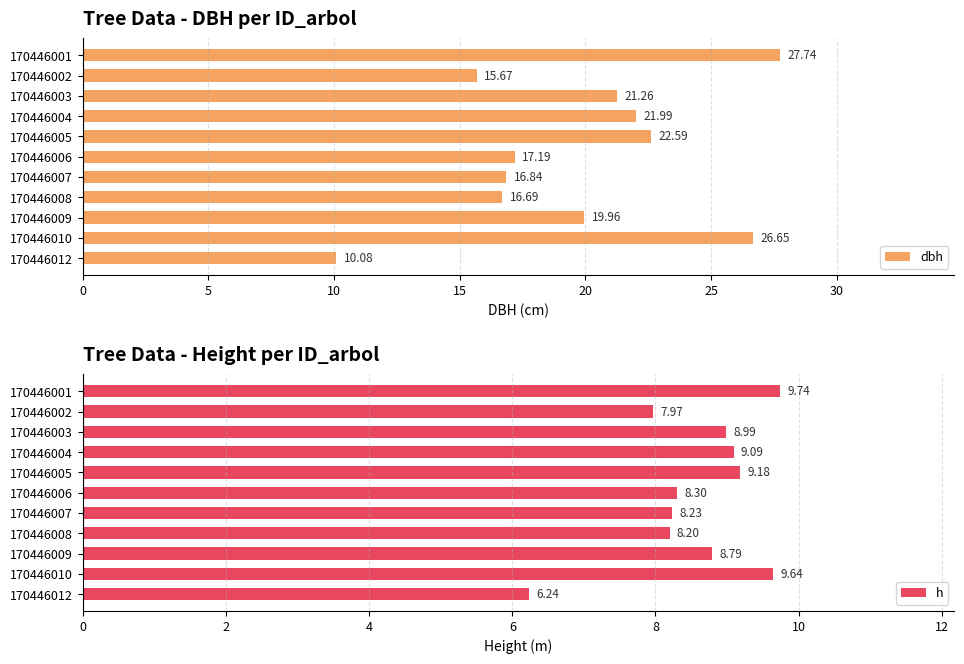

What is the difference between the maximum and minimum values in the dbh series?

17.7